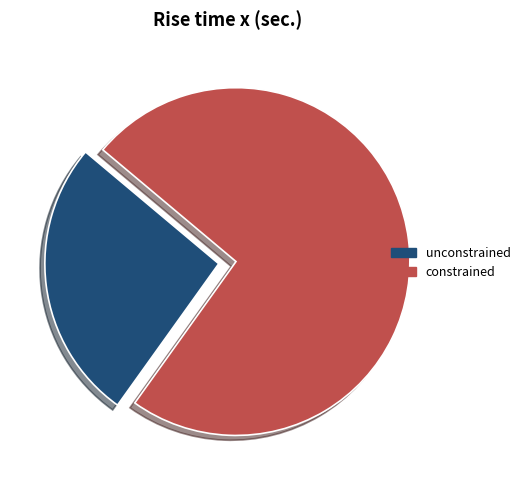

Combined, do unconstrained and constrained account for over 50%?

Yes